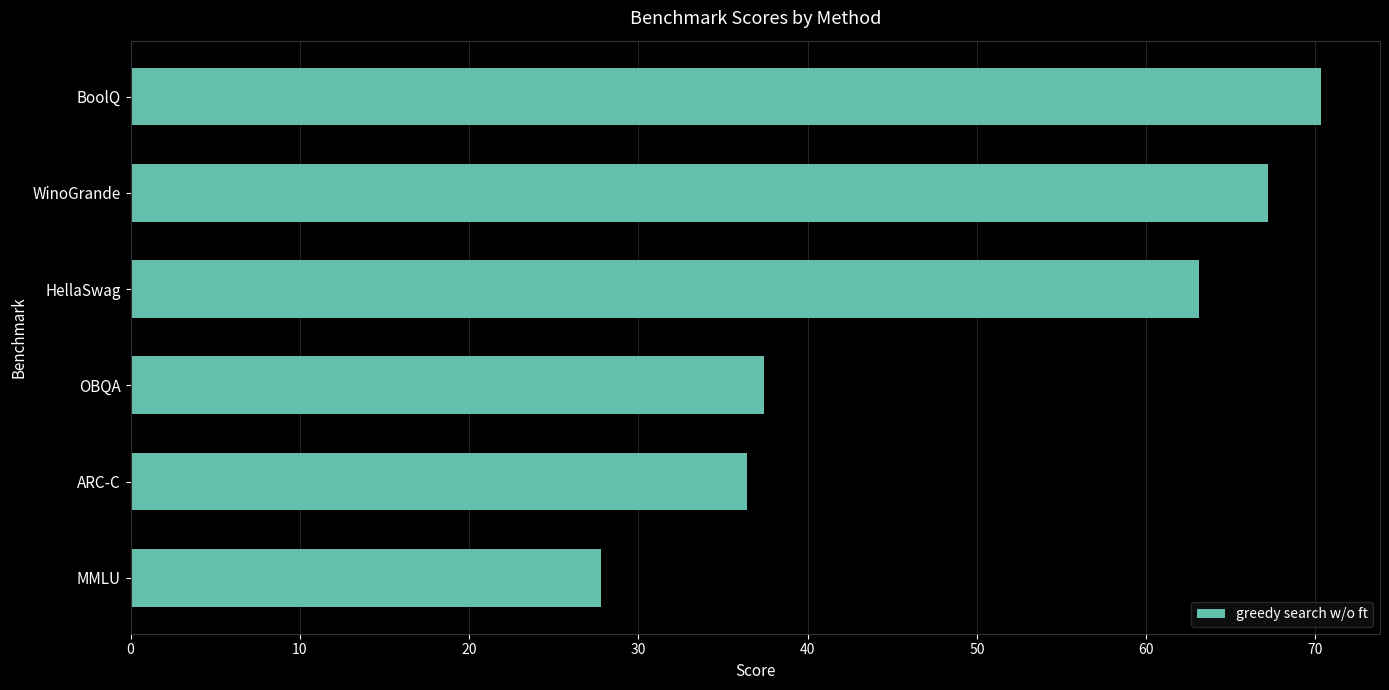

Where is the data nearest to the value 49?

OBQA